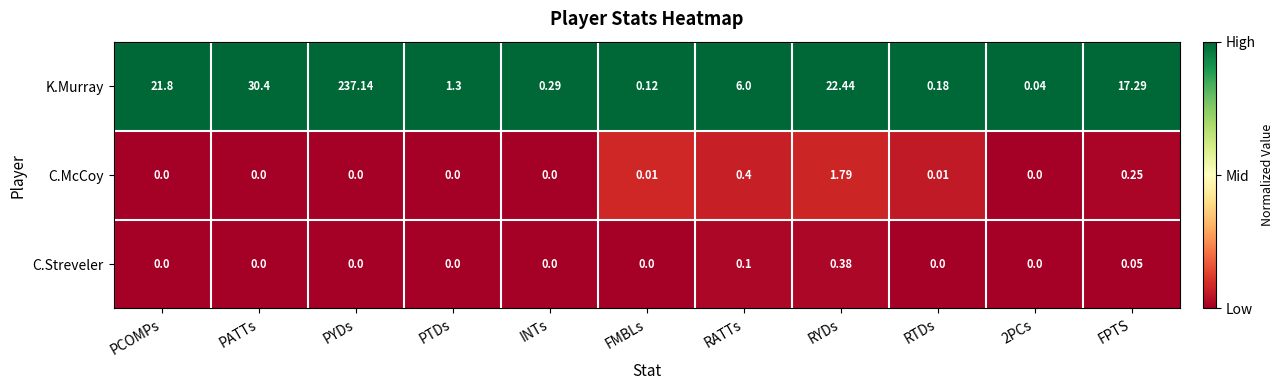

Rank the series by their maximum value, from highest to lowest.

K.Murray, C.McCoy, C.Streveler